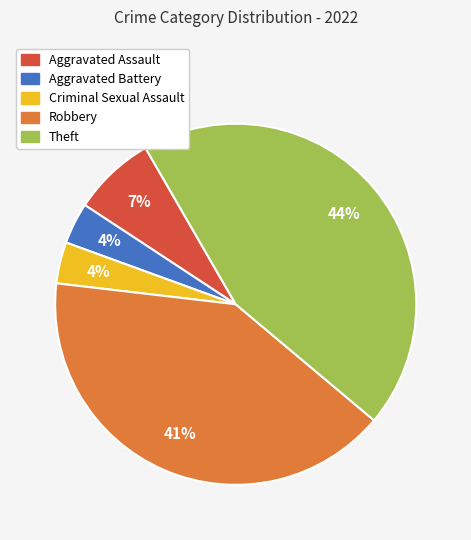

Is there any slice that represents more than half of the pie?

No